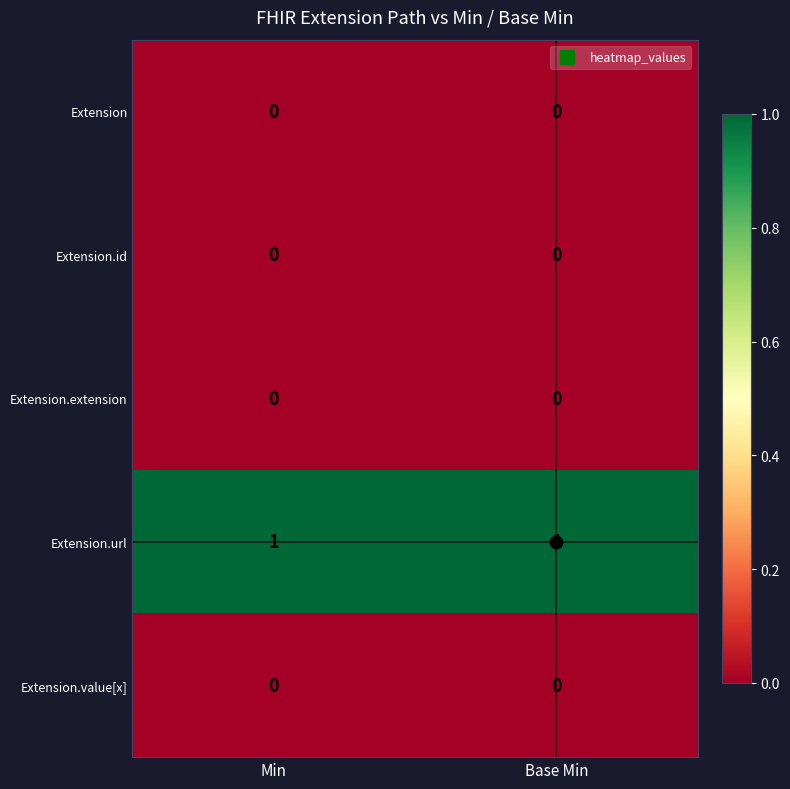

Which series has the largest total across all categories?

Extension.url